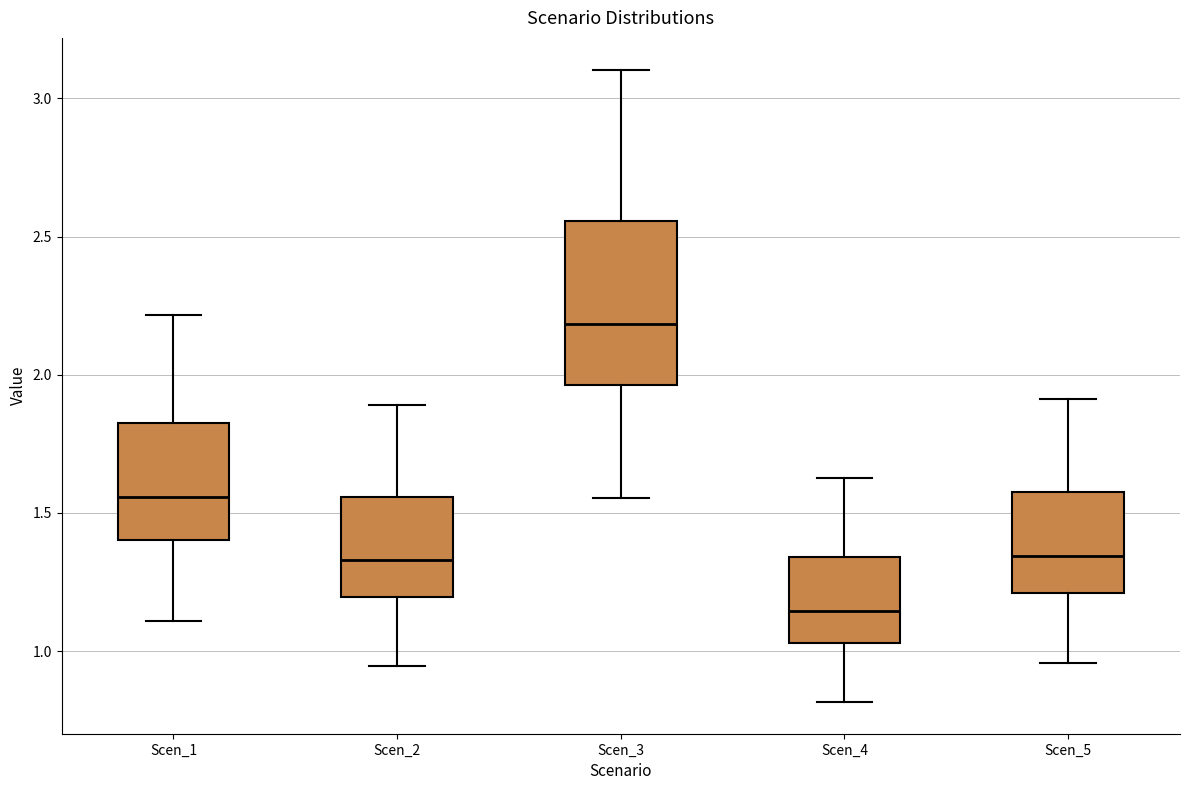

Reading left to right, transcribe this box plot: for each box, give where its median line is, the range the box spans, and where its two whiskers end, as read against the y-axis. The values are not printed on the chart, so give them approximately, as read against the axis.

Scen_1: median 1.55, box 1.40 to 1.80, whiskers 1.10 to 2.20
Scen_2: median 1.35, box 1.20 to 1.55, whiskers 0.95 to 1.90
Scen_3: median 2.20, box 1.95 to 2.55, whiskers 1.55 to 3.10
Scen_4: median 1.15, box 1.05 to 1.35, whiskers 0.80 to 1.65
Scen_5: median 1.35, box 1.20 to 1.55, whiskers 0.95 to 1.90